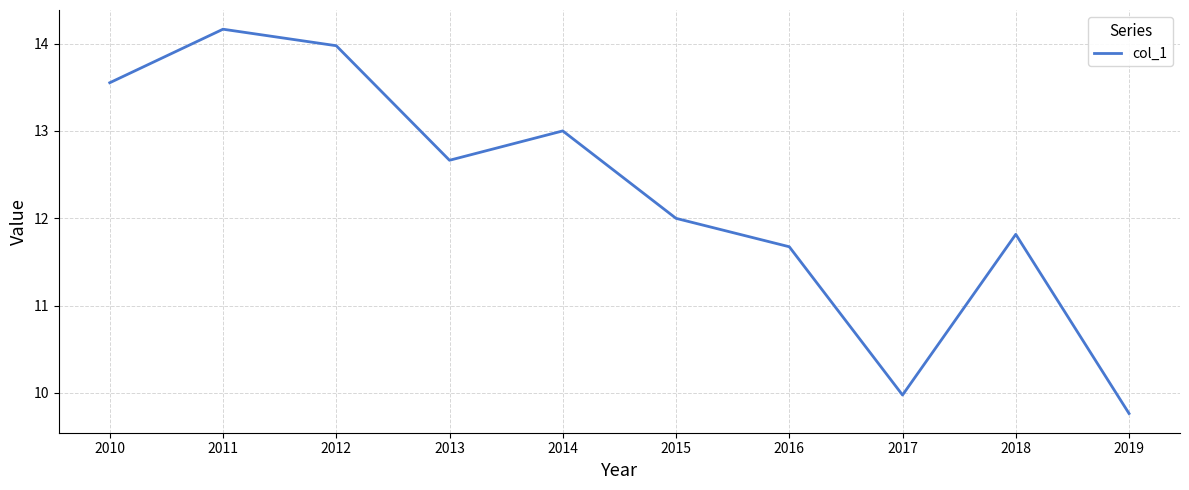

What is the smallest value displayed?

9.8